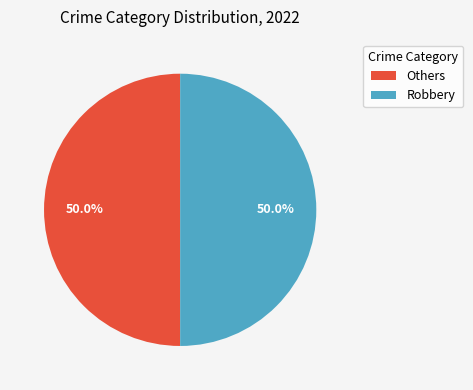

Is there a majority slice in this chart?

No